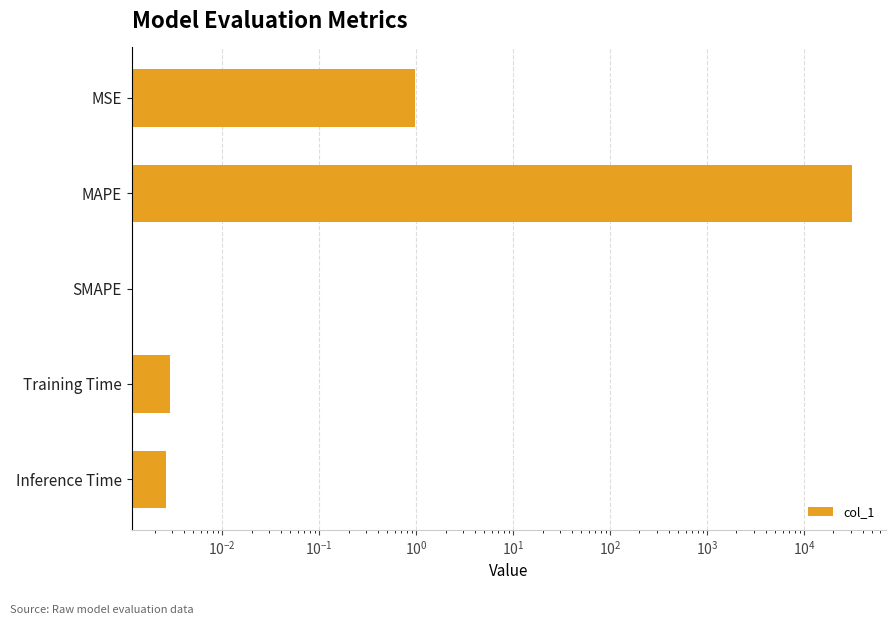

Does the chart contain stacked bars?

No